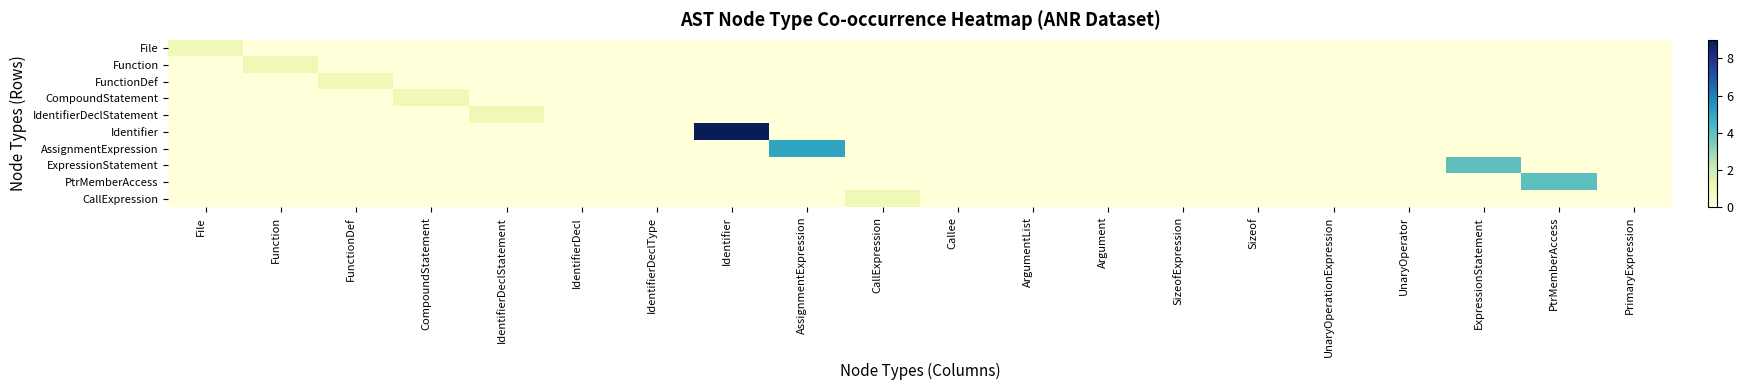

Reading left to right, extract all data points from this chart.

File: File=1	Function=0	FunctionDef=0	CompoundStatement=0	IdentifierDeclStatement=0	IdentifierDecl=0	IdentifierDeclType=0	Identifier=0	AssignmentExpression=0	CallExpression=0	Callee=0	ArgumentList=0	Argument=0	SizeofExpression=0	Sizeof=0	UnaryOperationExpression=0	UnaryOperator=0	ExpressionStatement=0	PtrMemberAccess=0	PrimaryExpression=0
Function: File=0	Function=1	FunctionDef=0	CompoundStatement=0	IdentifierDeclStatement=0	IdentifierDecl=0	IdentifierDeclType=0	Identifier=0	AssignmentExpression=0	CallExpression=0	Callee=0	ArgumentList=0	Argument=0	SizeofExpression=0	Sizeof=0	UnaryOperationExpression=0	UnaryOperator=0	ExpressionStatement=0	PtrMemberAccess=0	PrimaryExpression=0
FunctionDef: File=0	Function=0	FunctionDef=1	CompoundStatement=0	IdentifierDeclStatement=0	IdentifierDecl=0	IdentifierDeclType=0	Identifier=0	AssignmentExpression=0	CallExpression=0	Callee=0	ArgumentList=0	Argument=0	SizeofExpression=0	Sizeof=0	UnaryOperationExpression=0	UnaryOperator=0	ExpressionStatement=0	PtrMemberAccess=0	PrimaryExpression=0
CompoundStatement: File=0	Function=0	FunctionDef=0	CompoundStatement=1	IdentifierDeclStatement=0	IdentifierDecl=0	IdentifierDeclType=0	Identifier=0	AssignmentExpression=0	CallExpression=0	Callee=0	ArgumentList=0	Argument=0	SizeofExpression=0	Sizeof=0	UnaryOperationExpression=0	UnaryOperator=0	ExpressionStatement=0	PtrMemberAccess=0	PrimaryExpression=0
IdentifierDeclStatement: File=0	Function=0	FunctionDef=0	CompoundStatement=0	IdentifierDeclStatement=1	IdentifierDecl=0	IdentifierDeclType=0	Identifier=0	AssignmentExpression=0	CallExpression=0	Callee=0	ArgumentList=0	Argument=0	SizeofExpression=0	Sizeof=0	UnaryOperationExpression=0	UnaryOperator=0	ExpressionStatement=0	PtrMemberAccess=0	PrimaryExpression=0
Identifier: File=0	Function=0	FunctionDef=0	CompoundStatement=0	IdentifierDeclStatement=0	IdentifierDecl=0	IdentifierDeclType=0	Identifier=9	AssignmentExpression=0	CallExpression=0	Callee=0	ArgumentList=0	Argument=0	SizeofExpression=0	Sizeof=0	UnaryOperationExpression=0	UnaryOperator=0	ExpressionStatement=0	PtrMemberAccess=0	PrimaryExpression=0
AssignmentExpression: File=0	Function=0	FunctionDef=0	CompoundStatement=0	IdentifierDeclStatement=0	IdentifierDecl=0	IdentifierDeclType=0	Identifier=0	AssignmentExpression=5	CallExpression=0	Callee=0	ArgumentList=0	Argument=0	SizeofExpression=0	Sizeof=0	UnaryOperationExpression=0	UnaryOperator=0	ExpressionStatement=0	PtrMemberAccess=0	PrimaryExpression=0
ExpressionStatement: File=0	Function=0	FunctionDef=0	CompoundStatement=0	IdentifierDeclStatement=0	IdentifierDecl=0	IdentifierDeclType=0	Identifier=0	AssignmentExpression=0	CallExpression=0	Callee=0	ArgumentList=0	Argument=0	SizeofExpression=0	Sizeof=0	UnaryOperationExpression=0	UnaryOperator=0	ExpressionStatement=4	PtrMemberAccess=0	PrimaryExpression=0
PtrMemberAccess: File=0	Function=0	FunctionDef=0	CompoundStatement=0	IdentifierDeclStatement=0	IdentifierDecl=0	IdentifierDeclType=0	Identifier=0	AssignmentExpression=0	CallExpression=0	Callee=0	ArgumentList=0	Argument=0	SizeofExpression=0	Sizeof=0	UnaryOperationExpression=0	UnaryOperator=0	ExpressionStatement=0	PtrMemberAccess=4	PrimaryExpression=0
CallExpression: File=0	Function=0	FunctionDef=0	CompoundStatement=0	IdentifierDeclStatement=0	IdentifierDecl=0	IdentifierDeclType=0	Identifier=0	AssignmentExpression=0	CallExpression=1	Callee=0	ArgumentList=0	Argument=0	SizeofExpression=0	Sizeof=0	UnaryOperationExpression=0	UnaryOperator=0	ExpressionStatement=0	PtrMemberAccess=0	PrimaryExpression=0